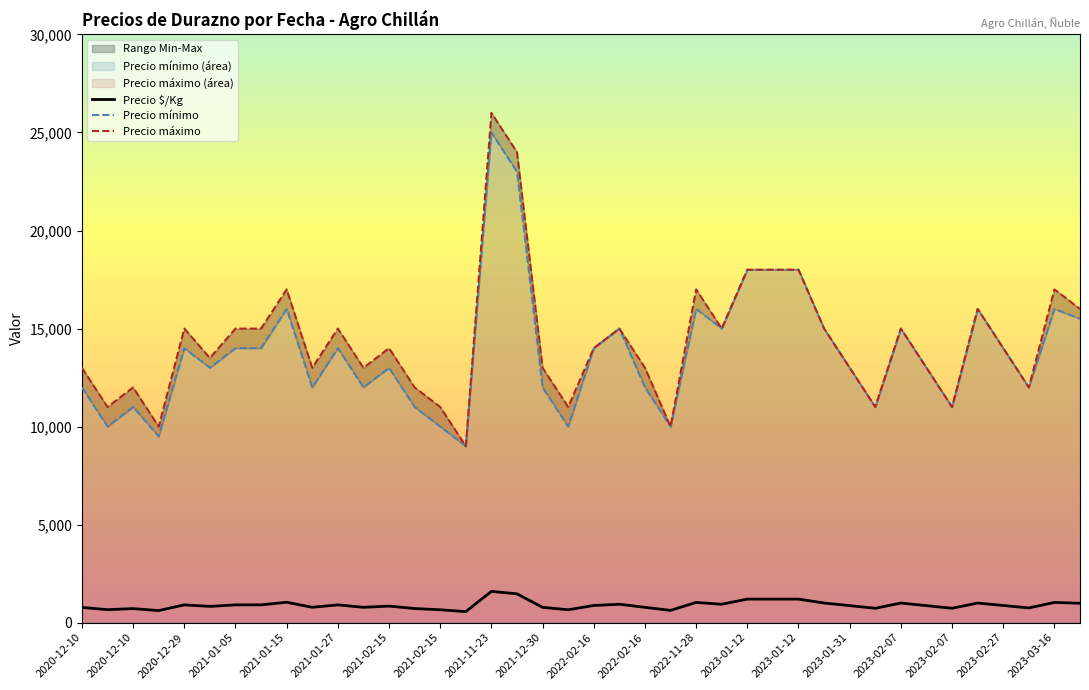

List the labels in order of Precio mínimo value, largest first.

2021-11-23, 2021-11-23, 2023-01-12, 2023-01-12, 2023-01-12, 2022-11-28, 2021-01-15, 2023-02-27, 2023-03-16, 2023-03-17, 2023-02-07, 2022-02-16, 2022-11-28, 2023-01-31, 2022-02-16, 2021-01-05, 2021-01-15, 2023-02-27, 2020-12-29, 2021-01-27, 2023-02-07, 2021-02-15, 2020-12-29, 2023-01-31, 2022-02-16, 2021-12-30, 2021-01-15, 2023-02-27, 2020-12-10, 2021-01-27, 2023-02-07, 2021-02-15, 2020-12-10, 2023-01-31, 2022-02-16, 2021-12-30, 2021-02-15, 2020-12-10, 2020-12-10, 2021-02-15